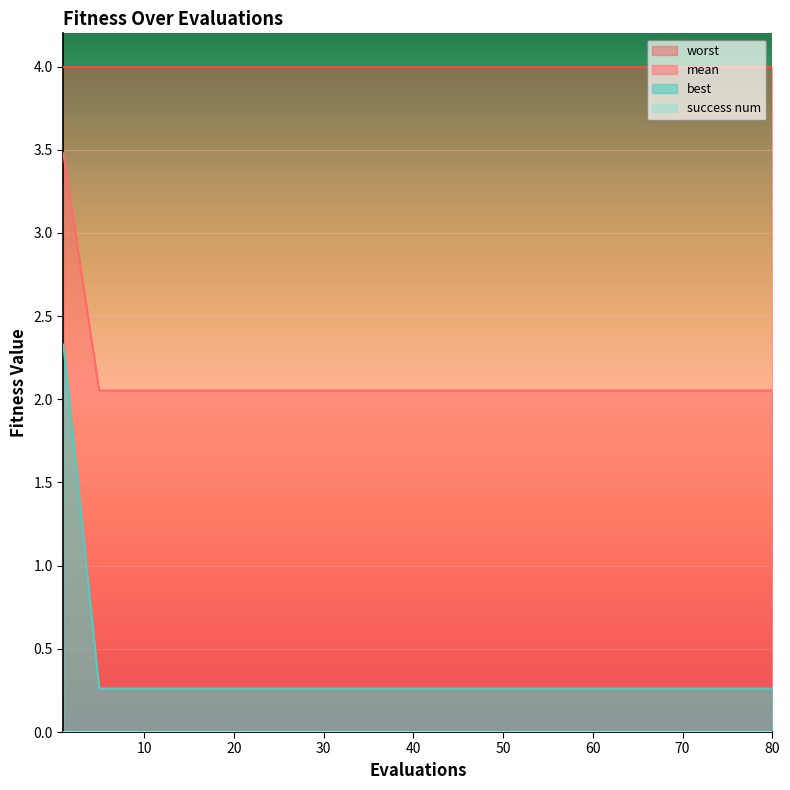

What is the difference between the highest and lowest values at 60?

4.0